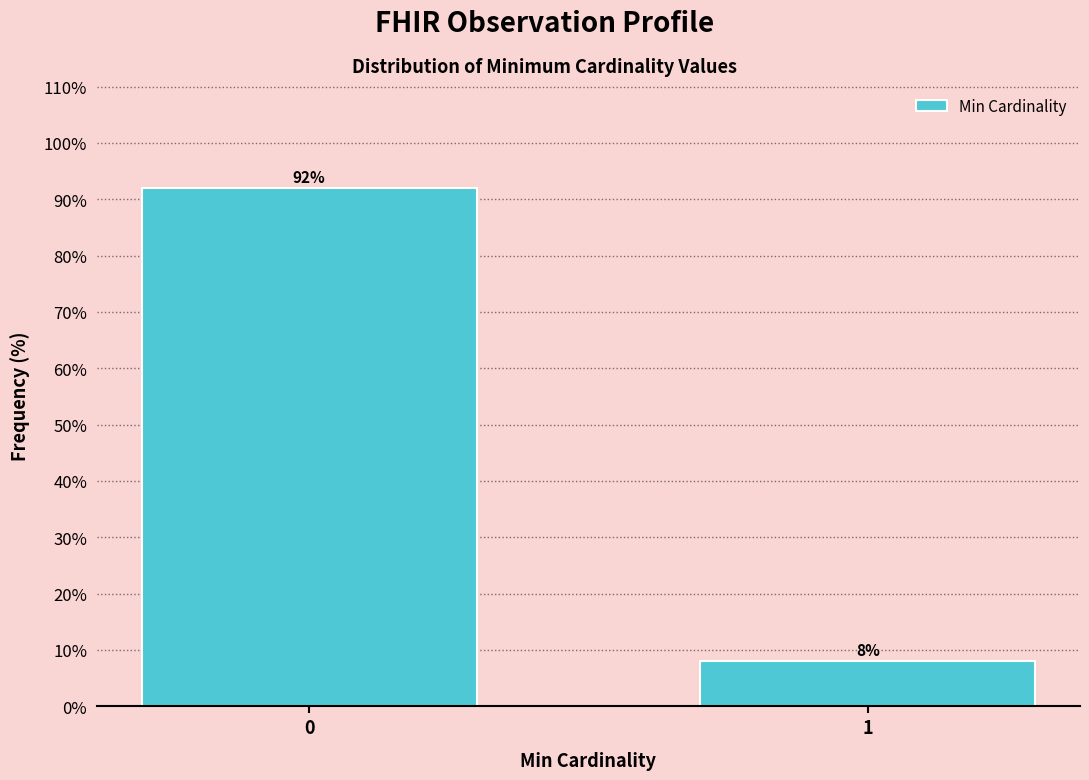

Reading left to right, extract all data points from this chart.

92	8